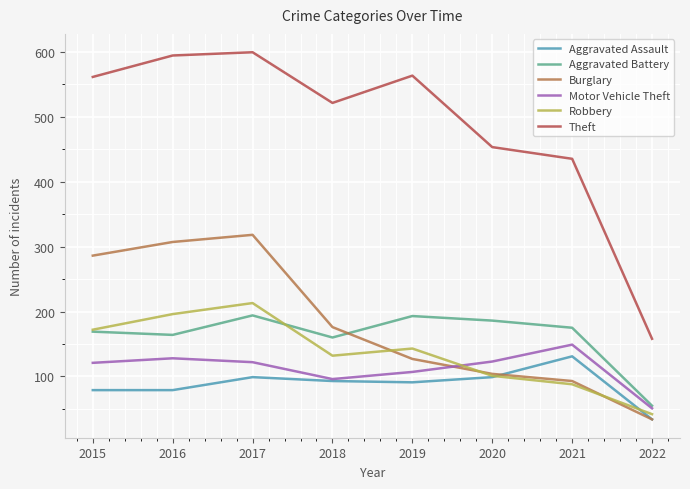

Which series ends up on top after the final intersection of Robbery and Burglary?

Robbery